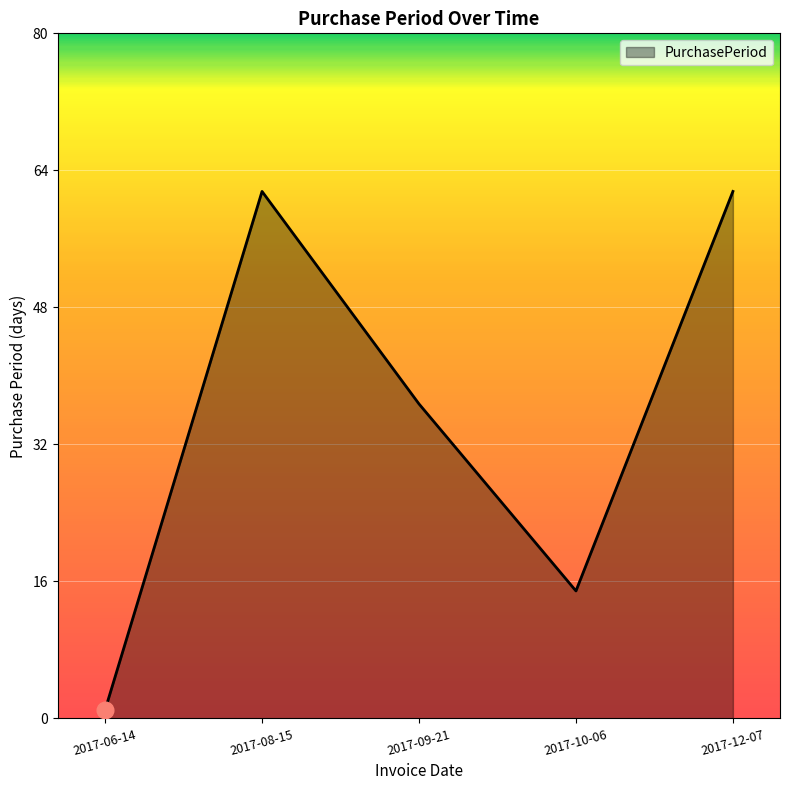

Reading left to right, extract all data points from this chart.

1	62	37	15	62